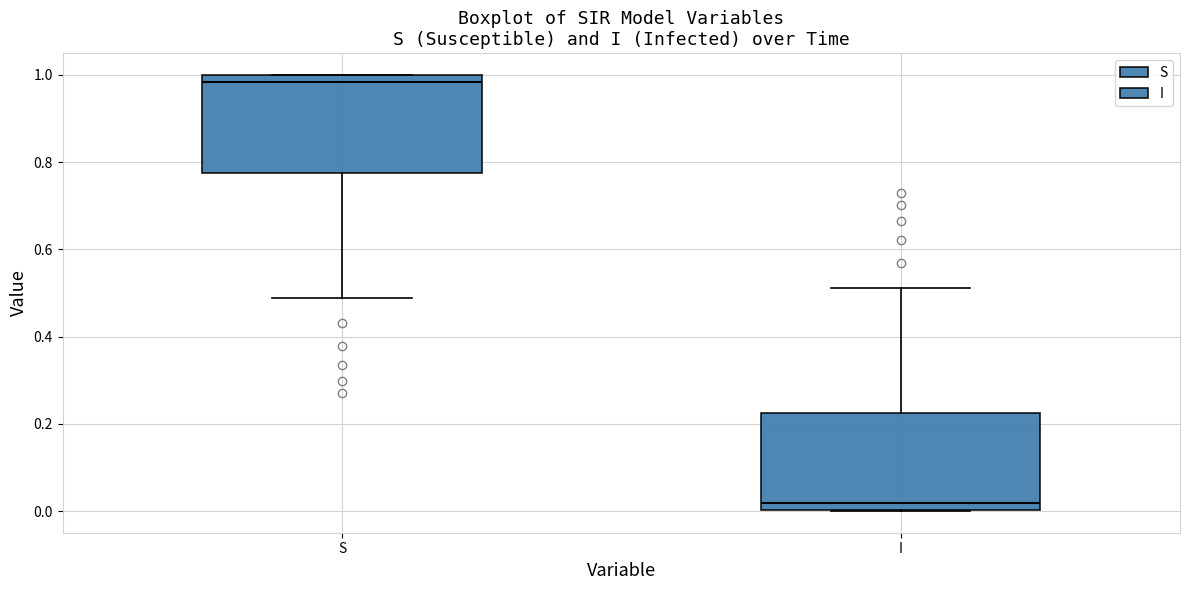

Where is the upper edge of the box for I on the y-axis? The values are not printed on the chart, so give them approximately, as read against the axis.

0.22